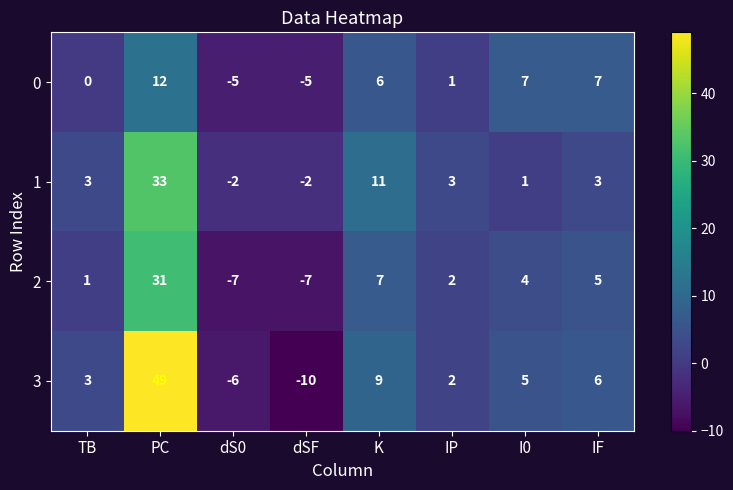

List the series in order of their overall mean, highest first.

3, 1, 2, 0